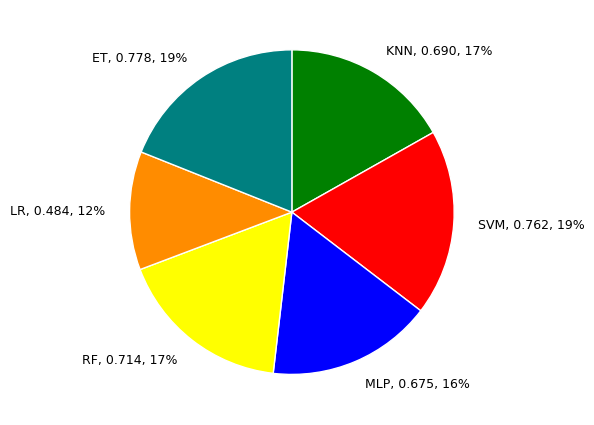

How many slices are in this pie chart?

6